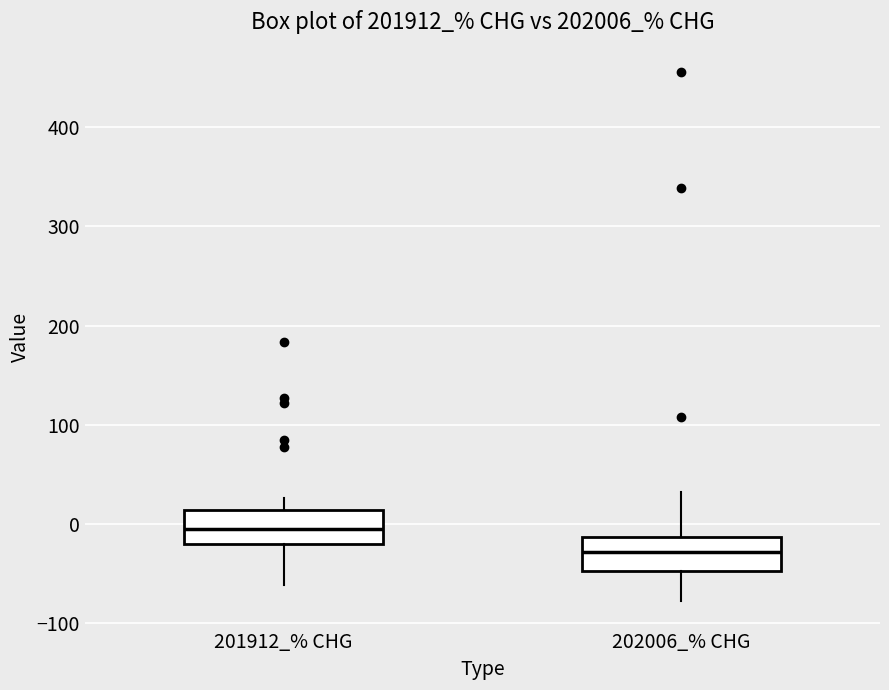

Which box's median line is the lowest?

202006_% CHG